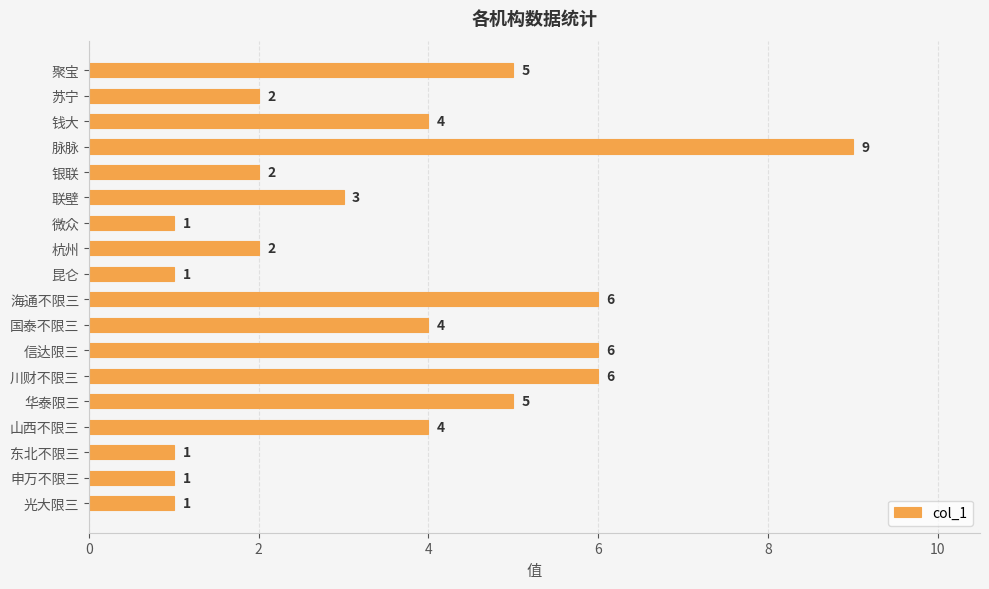

Reading bottom to top, list all the values displayed in this chart.

光大限三=1	申万不限三=1	东北不限三=1	山西不限三=4	华泰限三=5	川财不限三=6	信达限三=6	国泰不限三=4	海通不限三=6	昆仑=1	杭州=2	微众=1	联壁=3	银联=2	脉脉=9	钱大=4	苏宁=2	聚宝=5